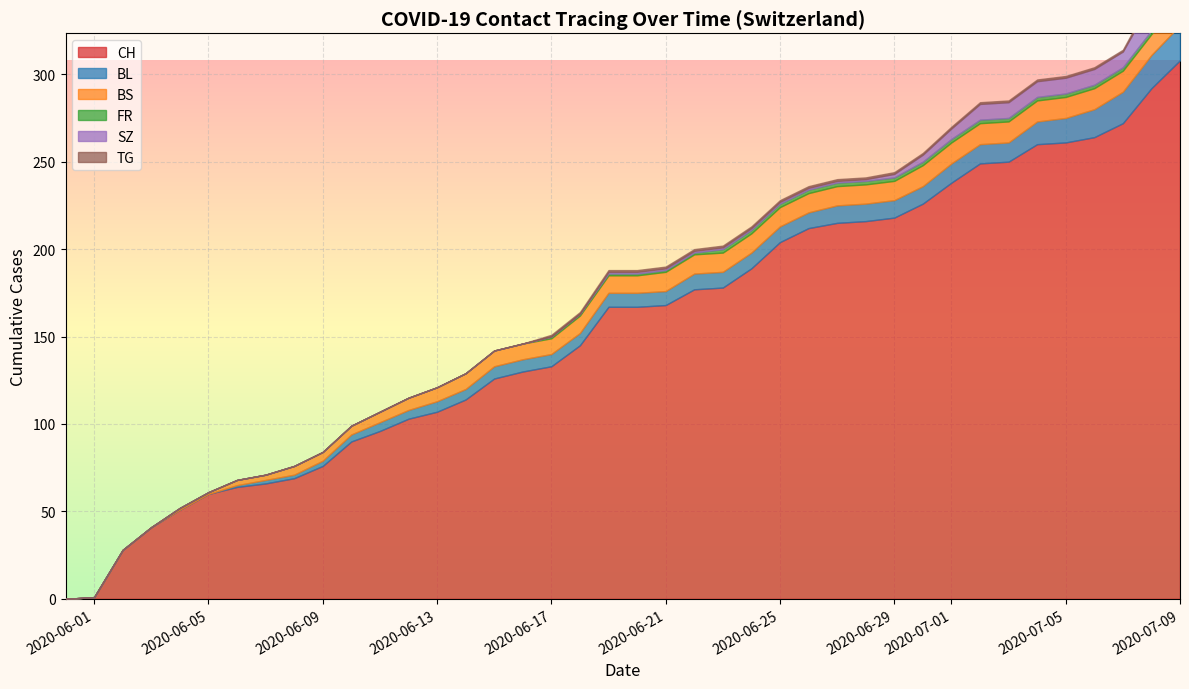

Rank the series by their maximum value, from highest to lowest.

CH, BL, SZ, BS, FR, TG